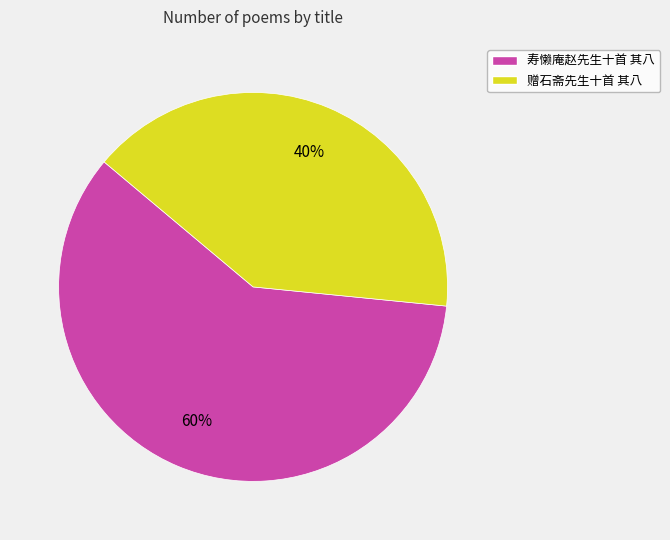

Do 寿懒庵赵先生十首 其八 and 赠石斋先生十首 其八 together represent more than half of the pie?

Yes